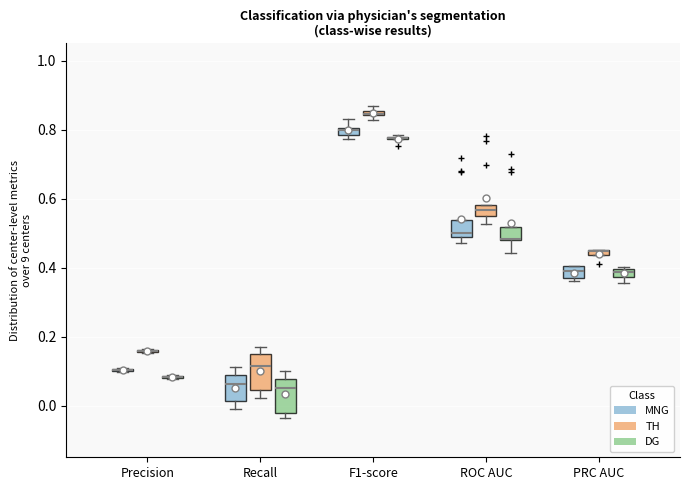

Where does the median line of the box for Recall (DG) sit on the y-axis? The values are not printed on the chart, so give them approximately, as read against the axis.

0.06